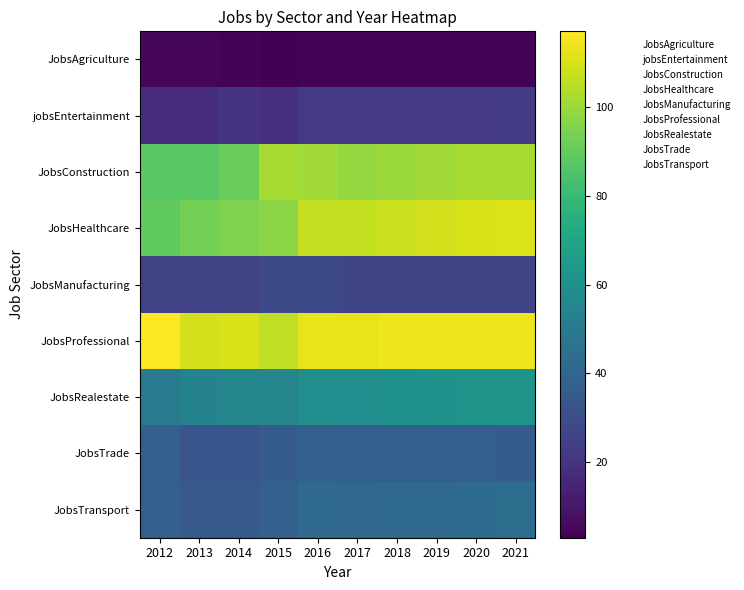

Which series changed the most between 2015 and 2019?

JobsHealthcare